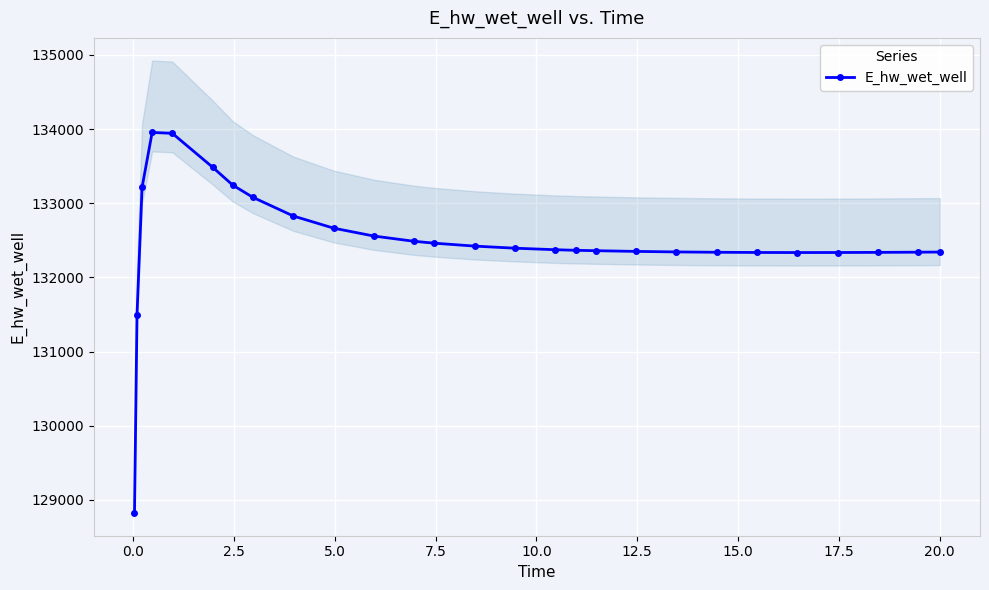

What is the lowest value of the E_hw_wet_well series?

128820.1